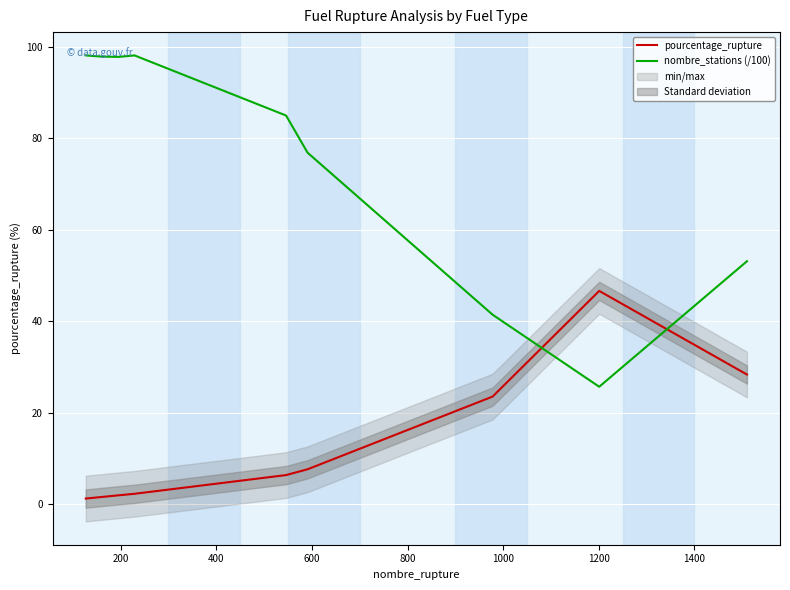

How many intersections are there between nombre_stations (/100) and pourcentage_rupture?

2